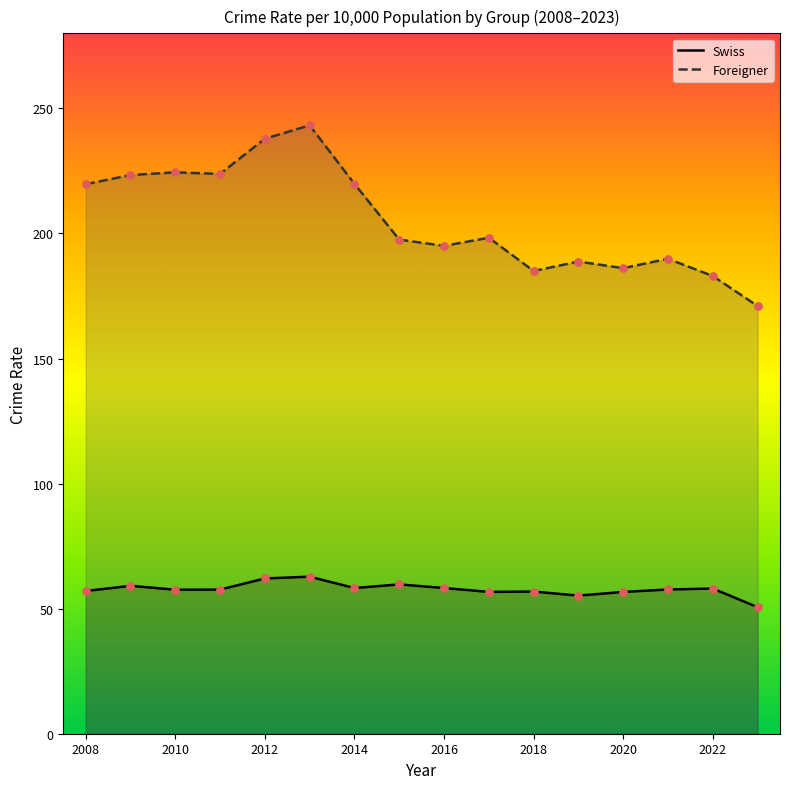

Which series has the largest total across all categories?

Foreigner